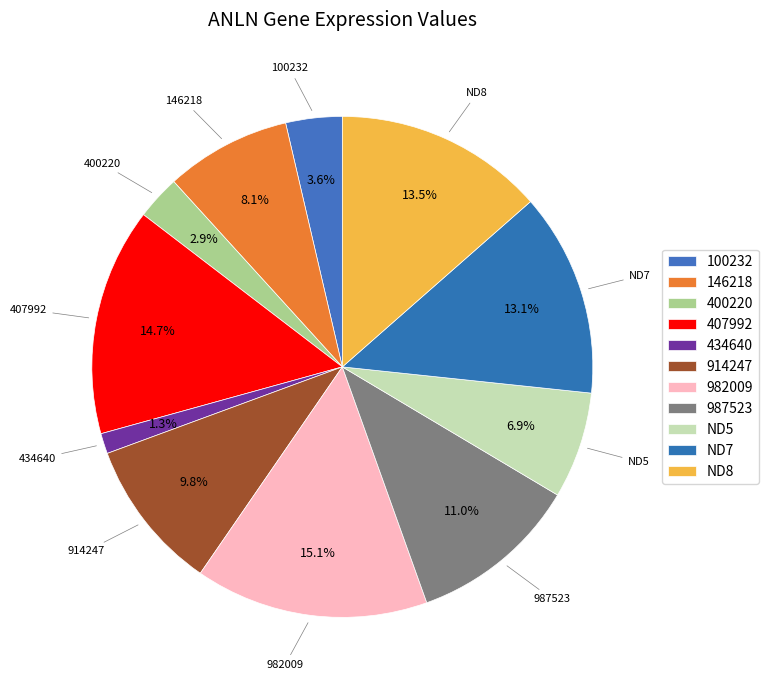

True or false: ND7 accounts for 3% of the total.

False